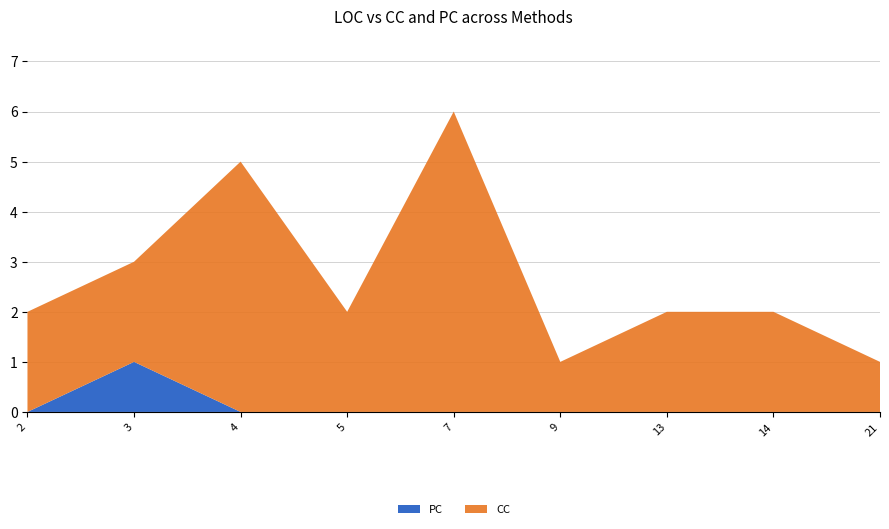

The value of PC at 14 is 0. True or false?

True